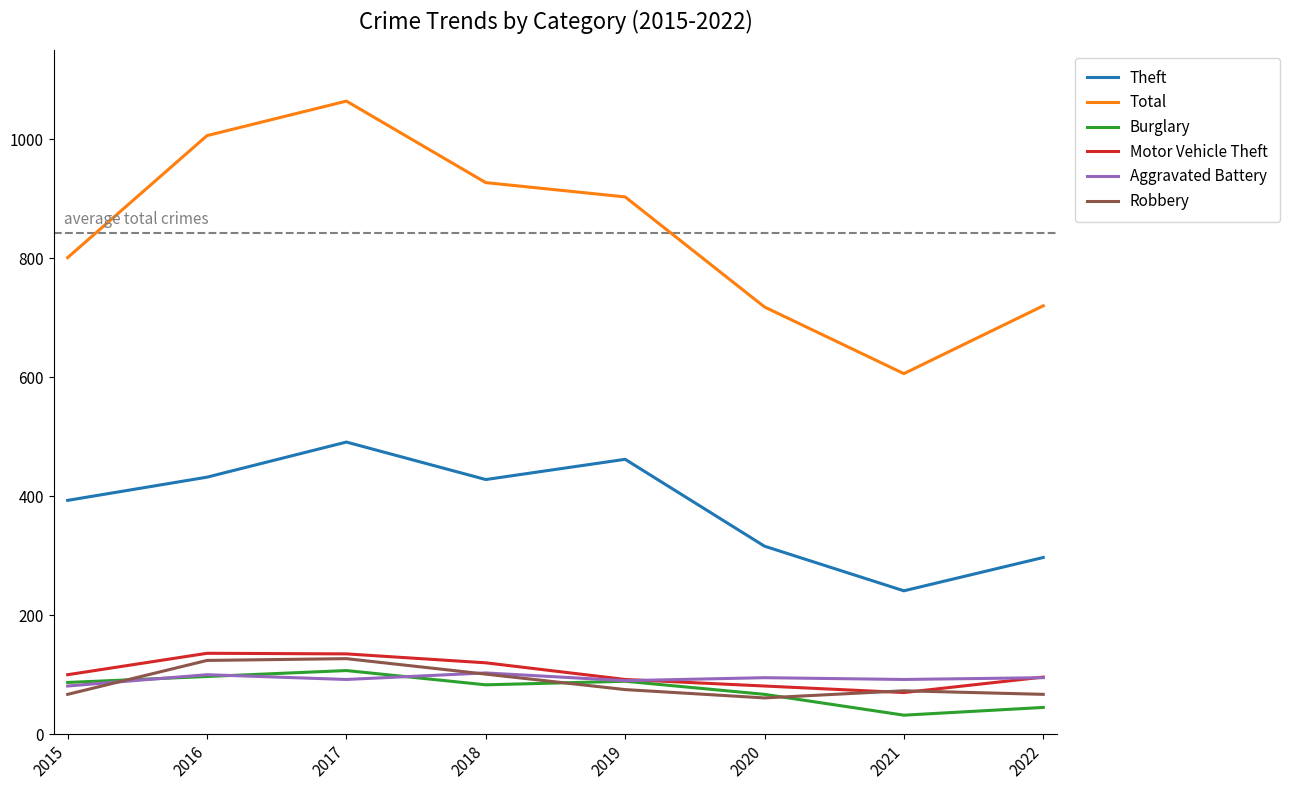

What is the difference between the highest and lowest values at 2022?

675